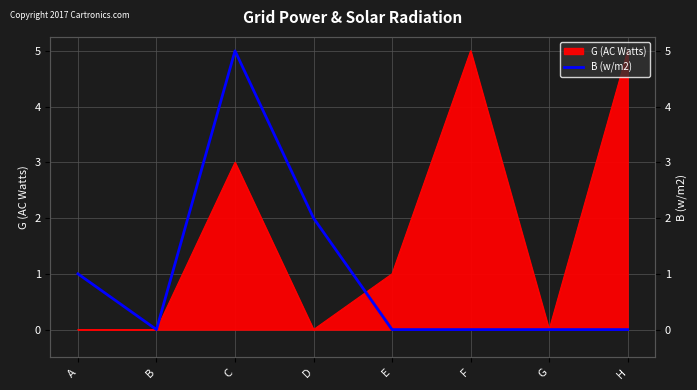

Reading left to right, transcribe all the data shown in this chart.

A=1	B=0	C=5	D=2	E=0	F=0	G=0	H=0